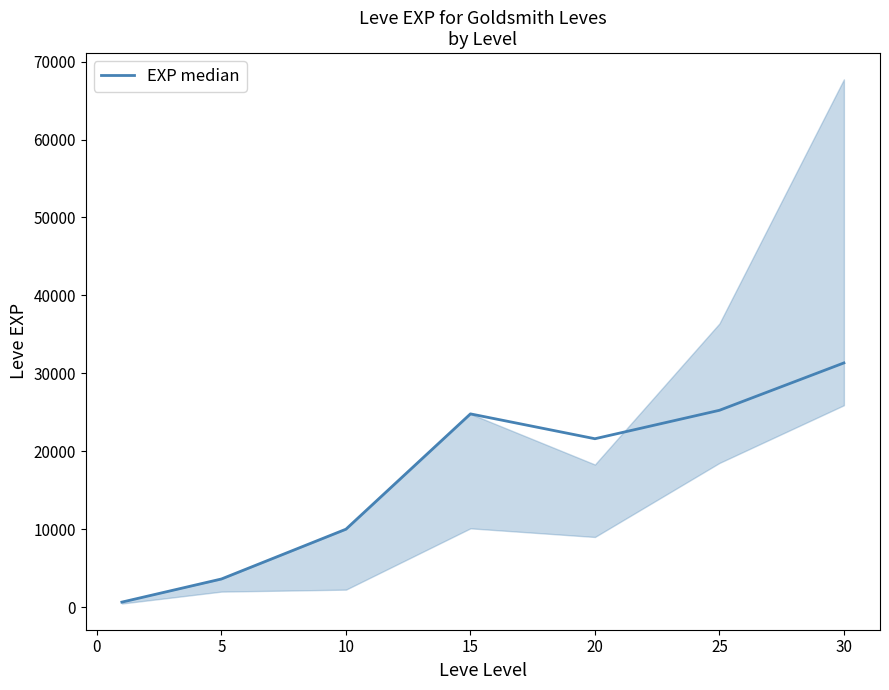

What is the average value?

16741